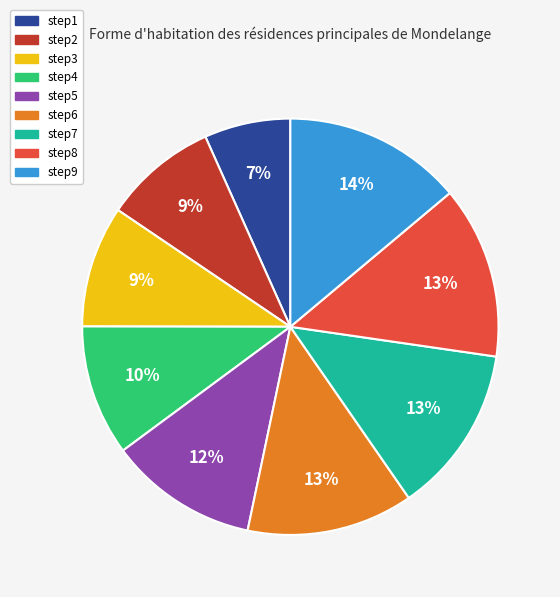

What is the smallest slice in the pie chart?

step1